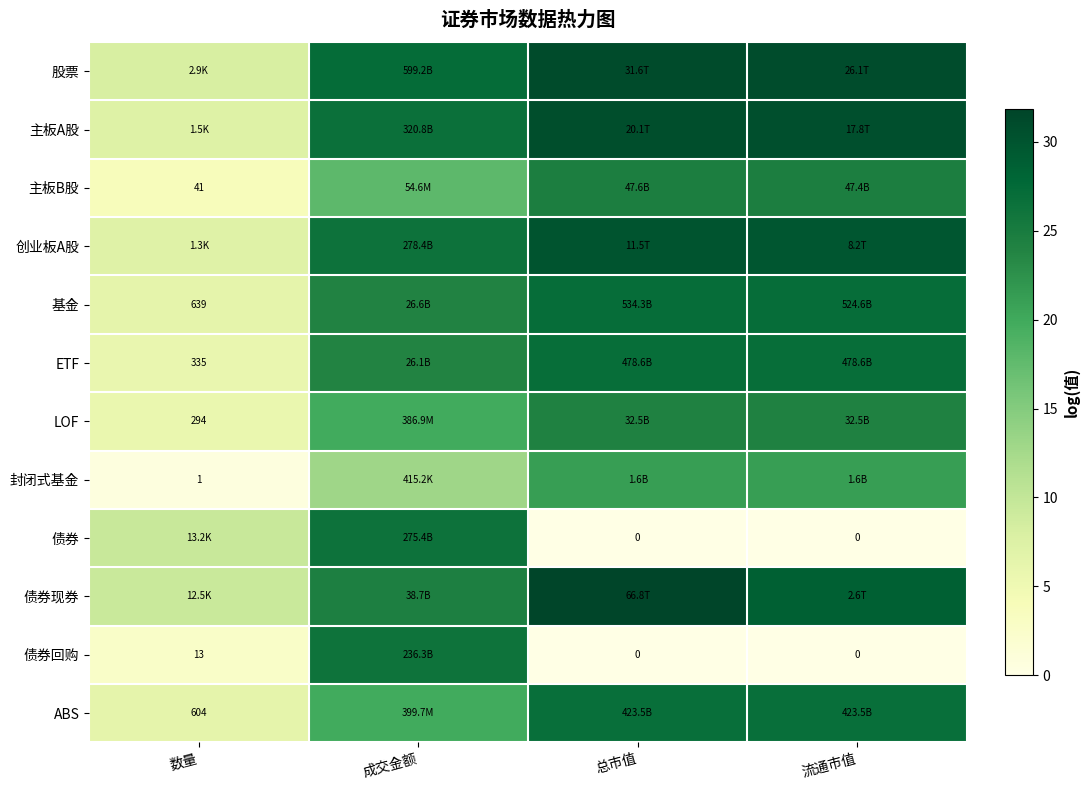

How many series are shown in this chart?

12